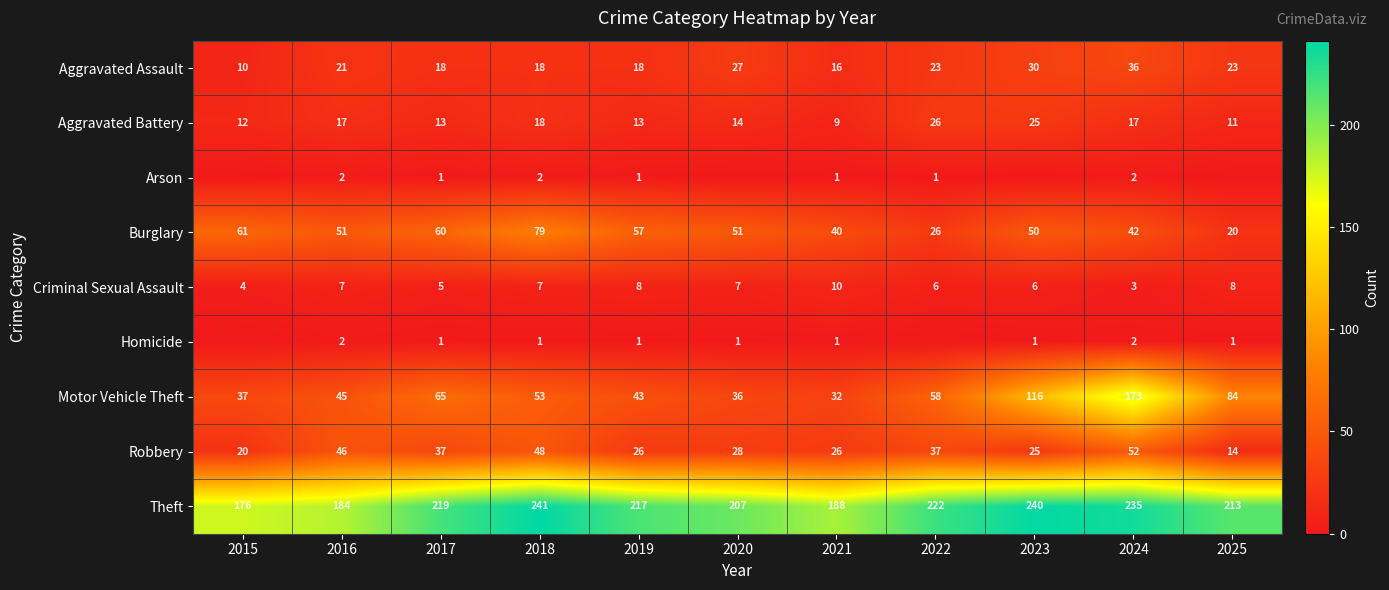

Is the value of Criminal Sexual Assault at 2020 greater than the value of Motor Vehicle Theft at 2019?

No